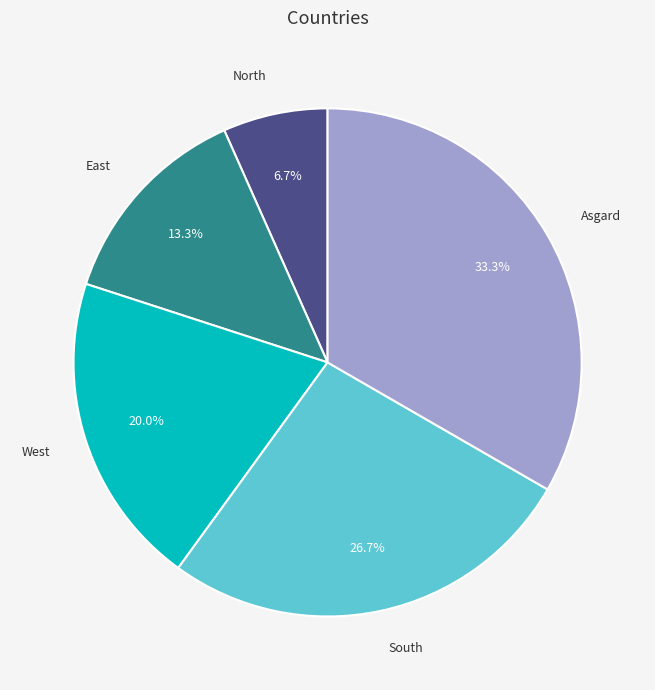

Does any single category account for the majority?

No